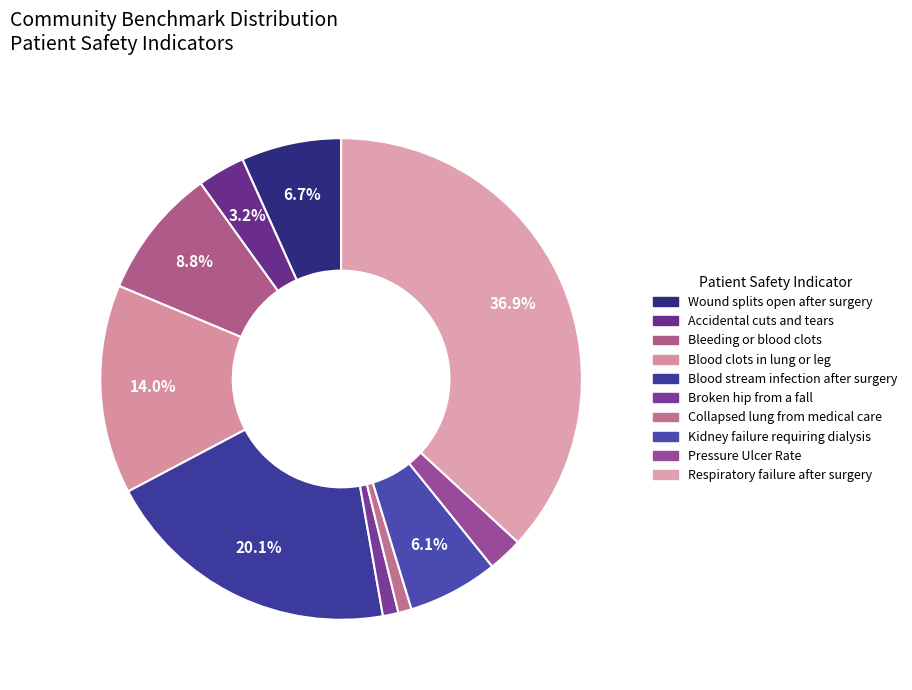

What percentage is the Blood stream infection after surgery slice, to the nearest percent?

20%